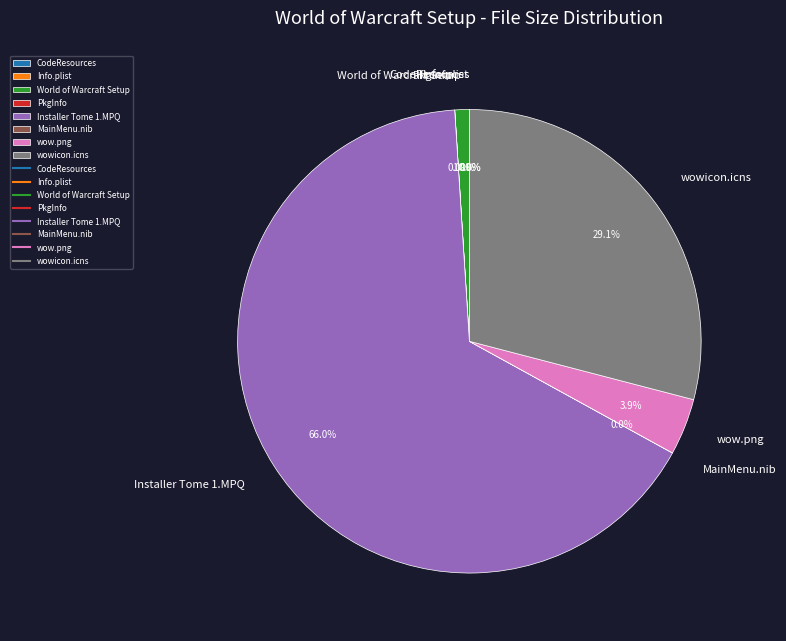

How many slices are in this pie chart?

8